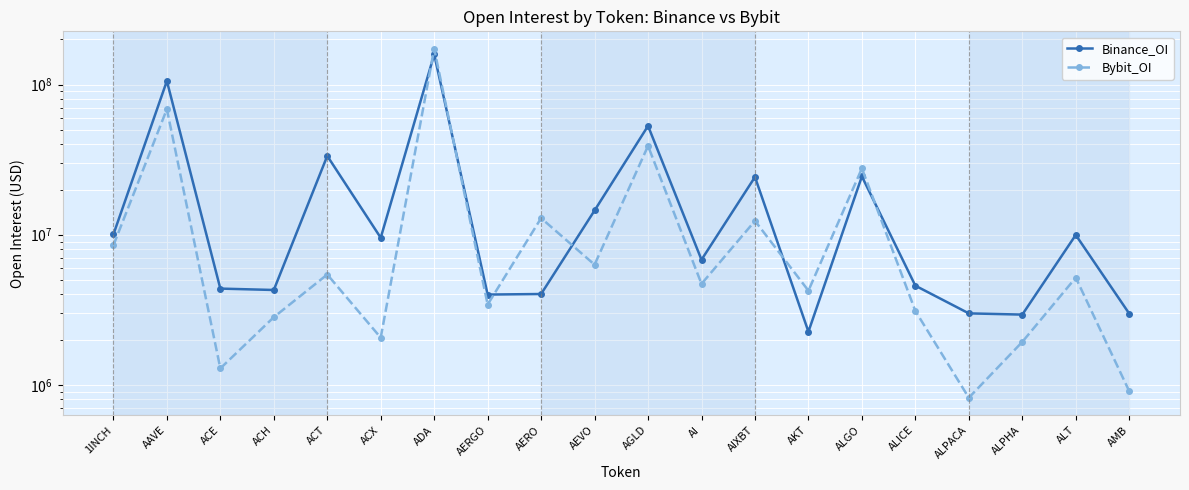

At AKT, list the series in order from smallest to largest.

Binance_OI, Bybit_OI